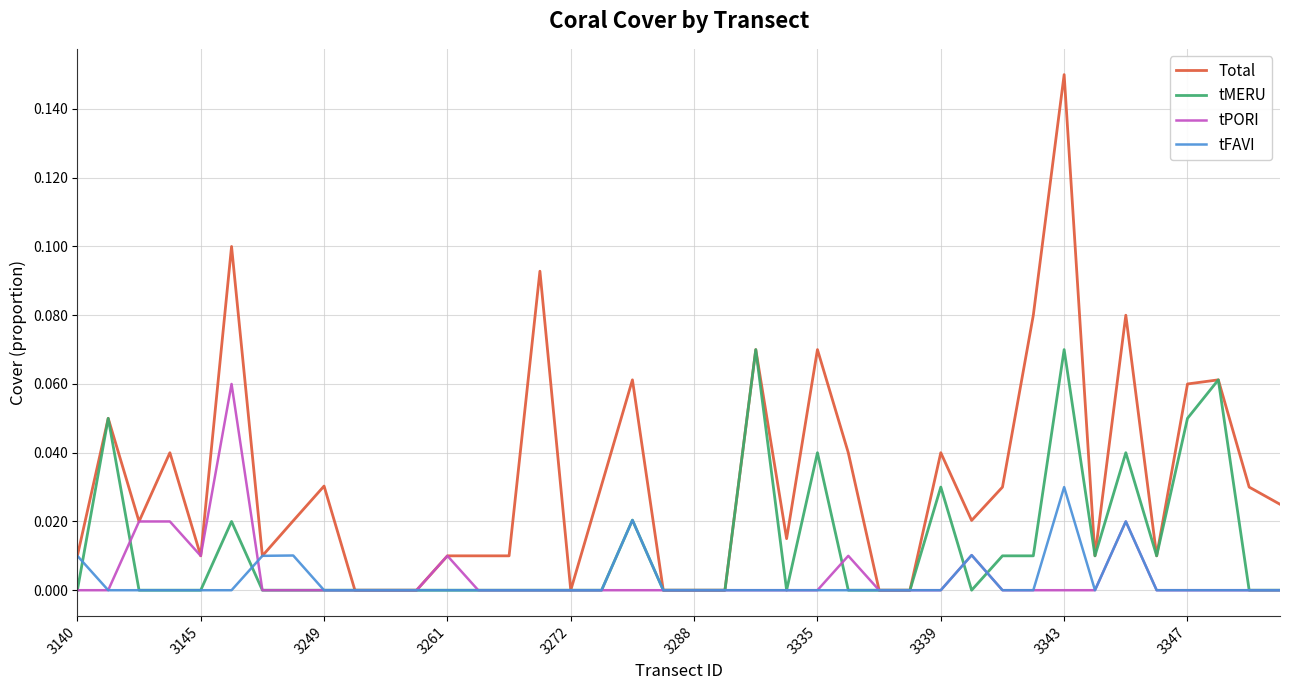

Which series has the largest range (max minus min)?

Total